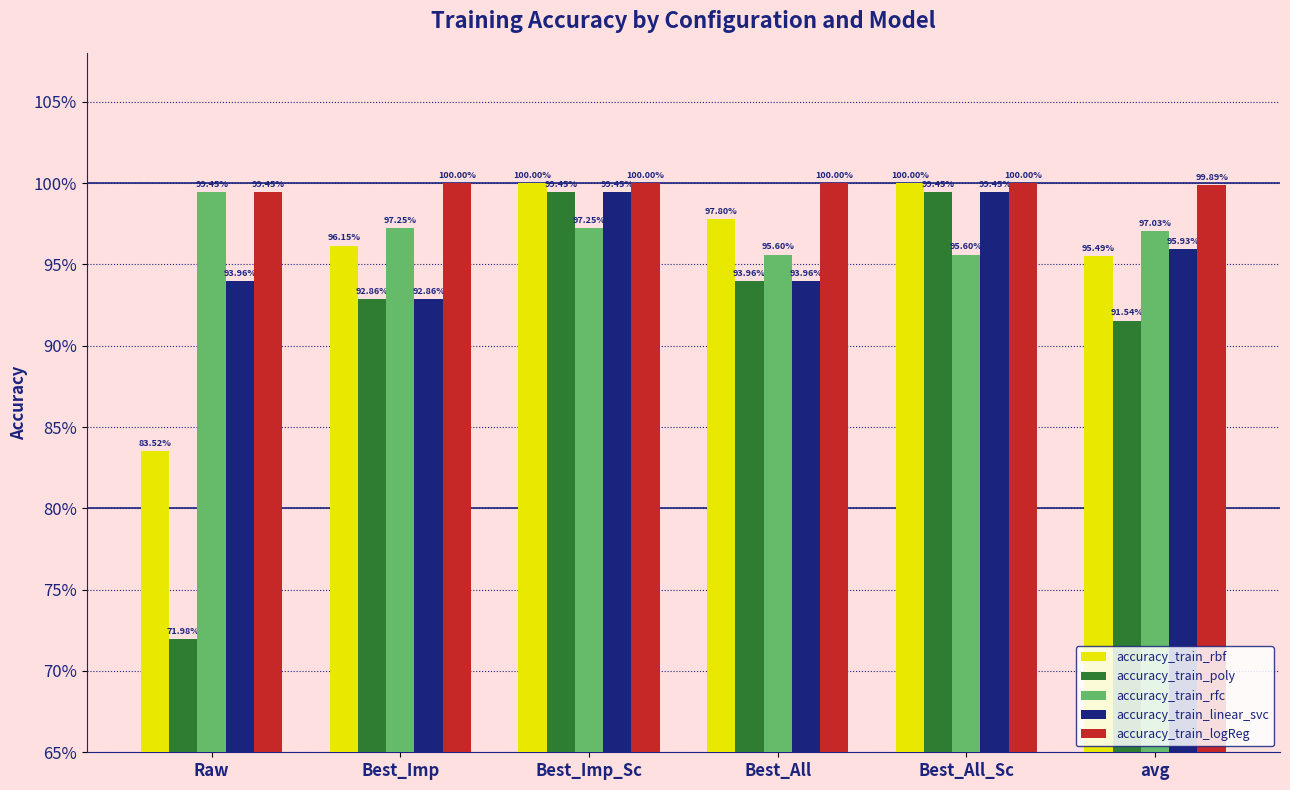

What are all the series names shown in the legend?

accuracy_train_rbf, accuracy_train_poly, accuracy_train_rfc, accuracy_train_linear_svc, accuracy_train_logReg